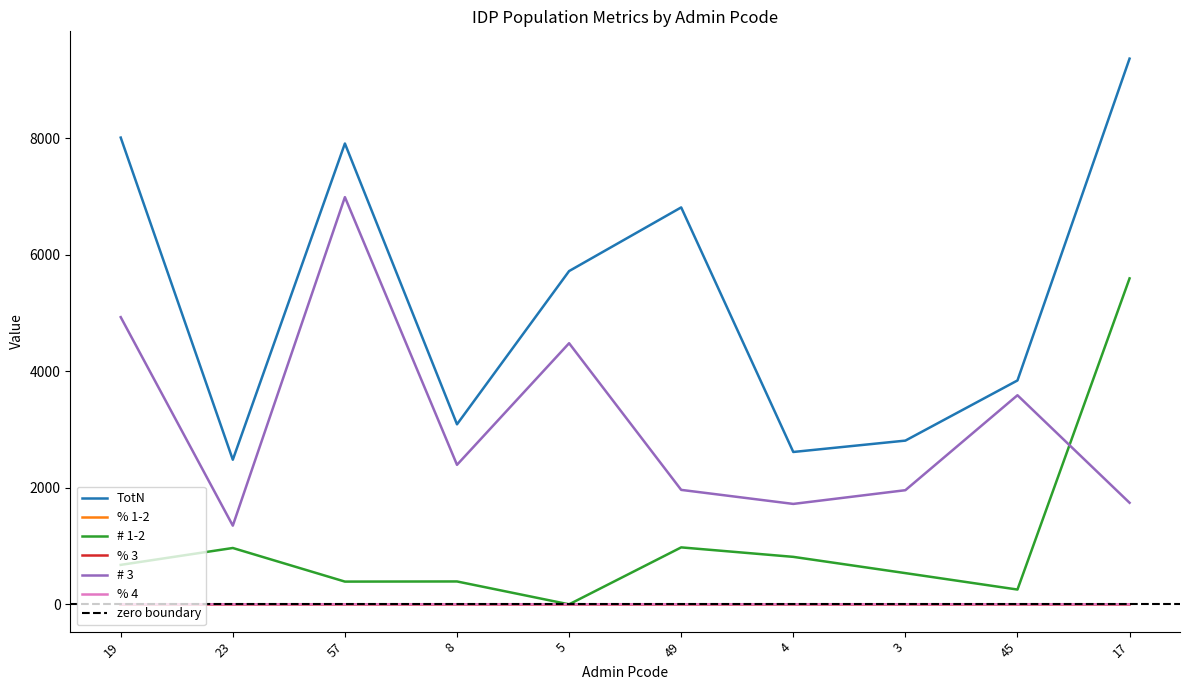

What is the label of the 8th point from the left?

3